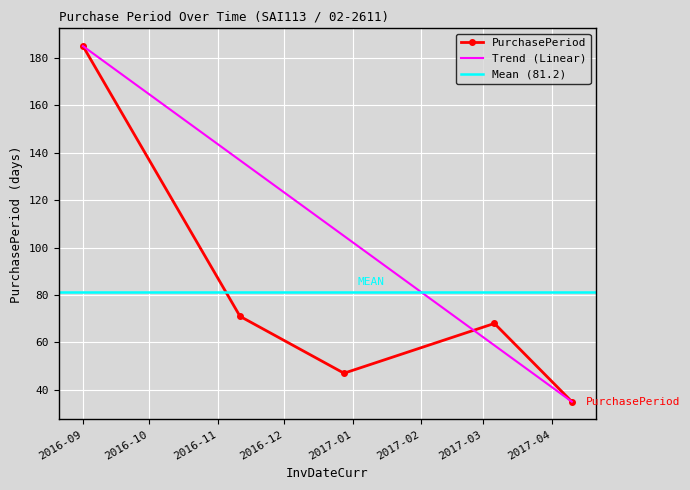

Where is the first local minimum?

2016-12-28